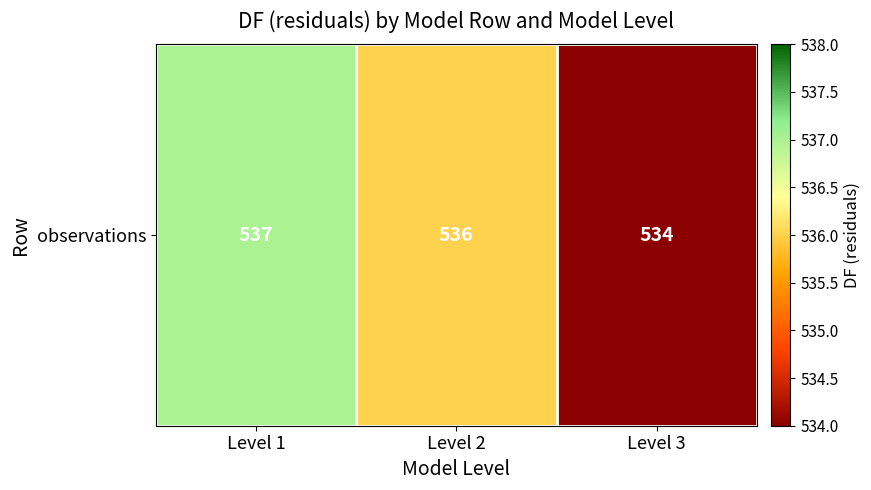

Reading right to left, transcribe all the data shown in this chart.

534	536	537